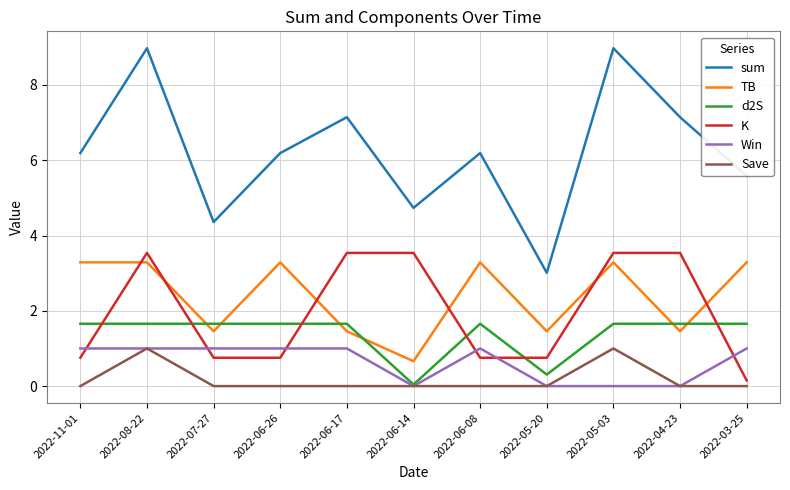

The K series shows 3.5 at 2022-06-17. True or false?

True